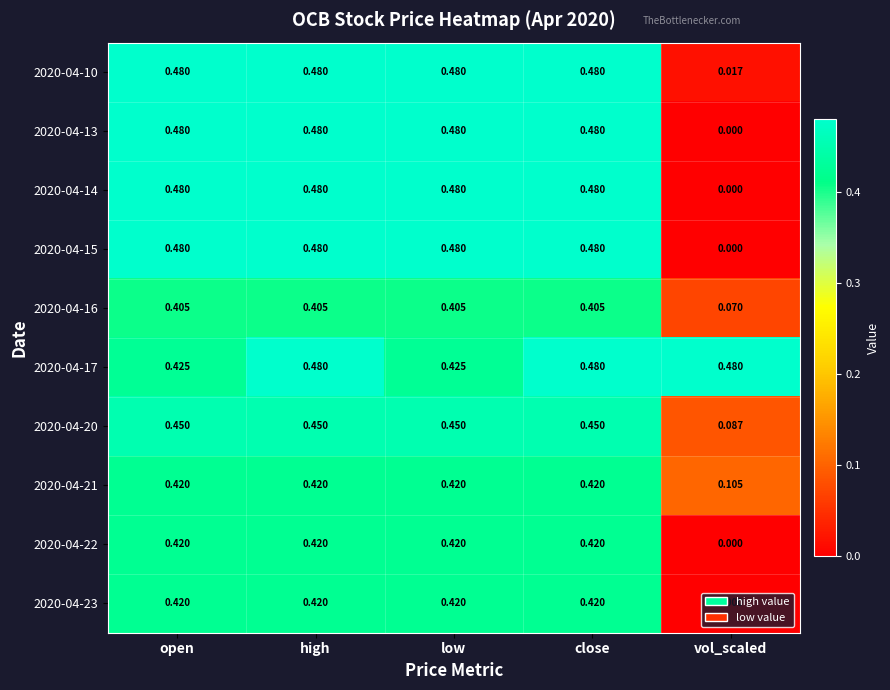

At which label is 2020-04-16 closest to 0?

vol_scaled